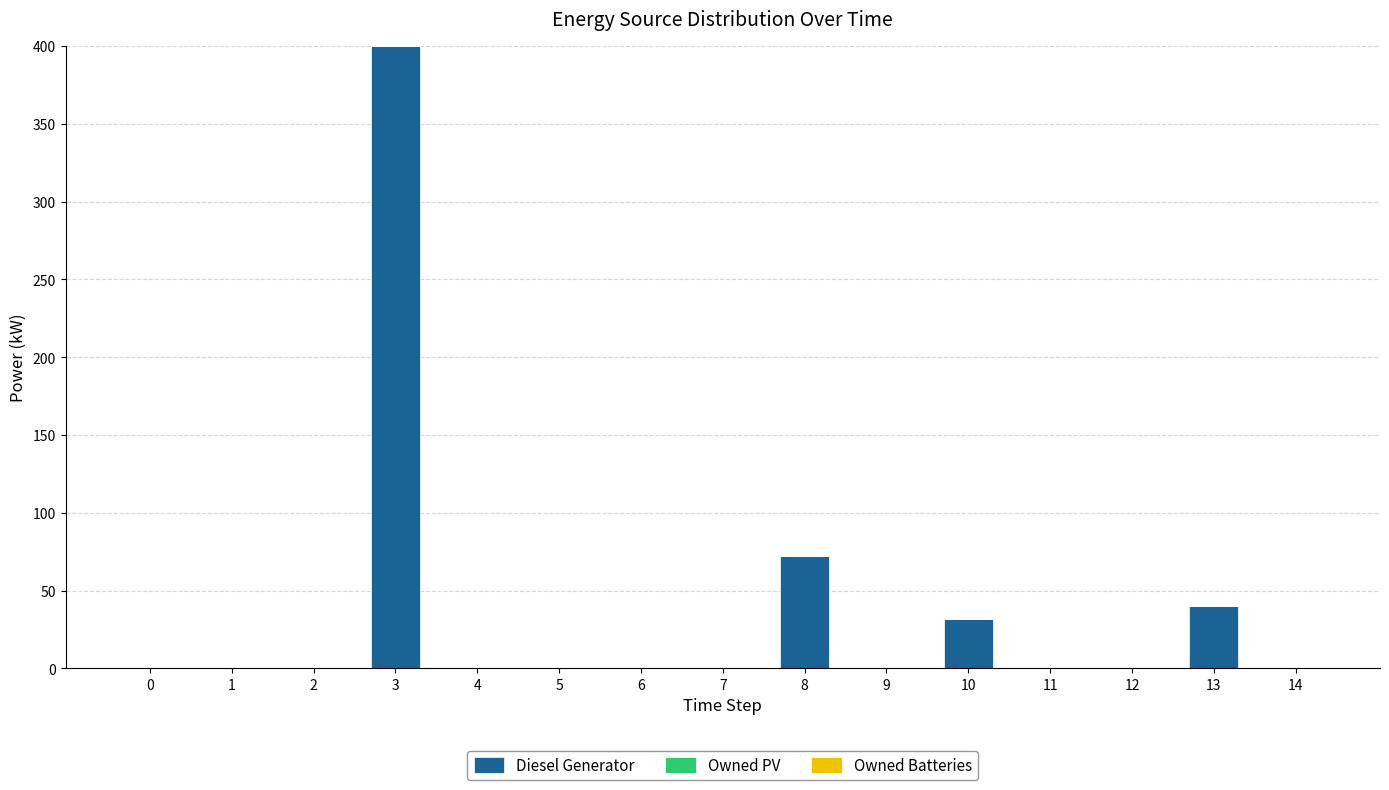

What is the maximum value shown in the chart?

400